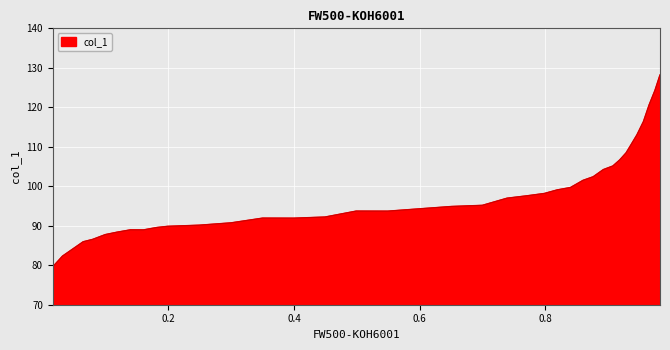

What is the maximum value shown in the chart?

128.2